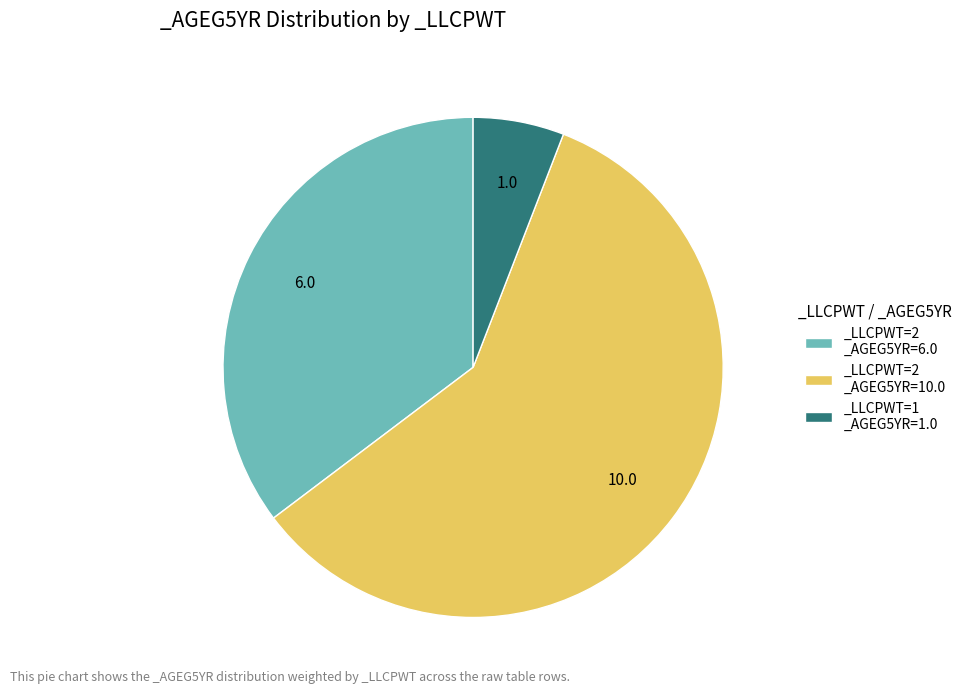

Is there any slice that represents more than half of the pie?

Yes